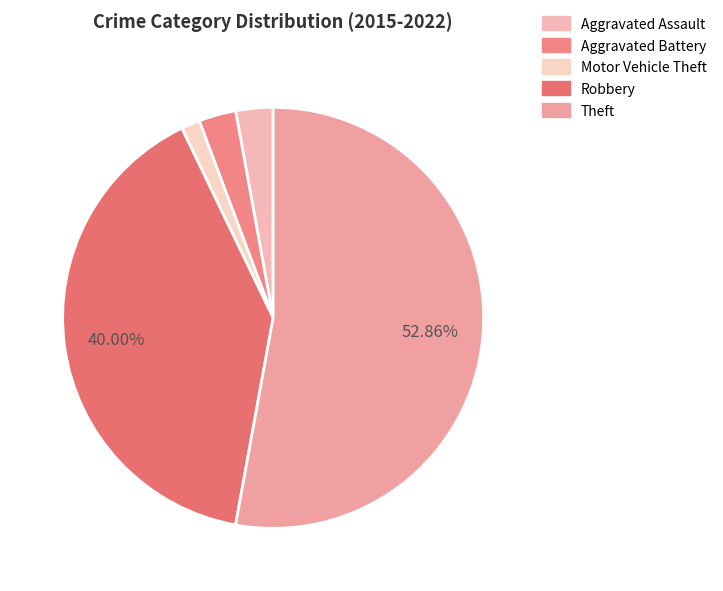

Rank the categories by value from highest to lowest.

Theft, Robbery, Aggravated Assault, Aggravated Battery, Motor Vehicle Theft